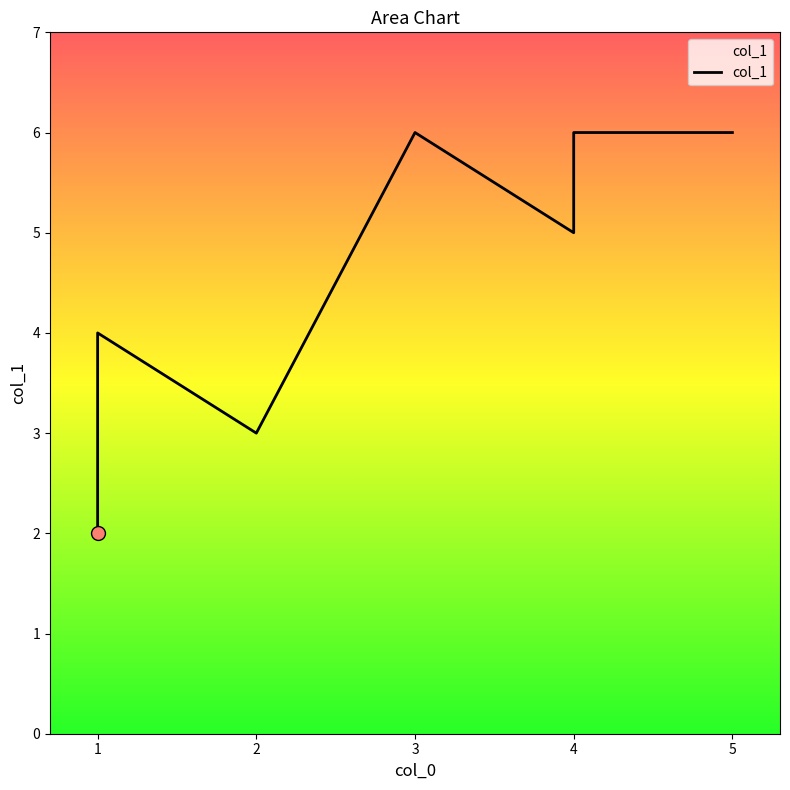

Which has a higher value, 1 or 5?

5